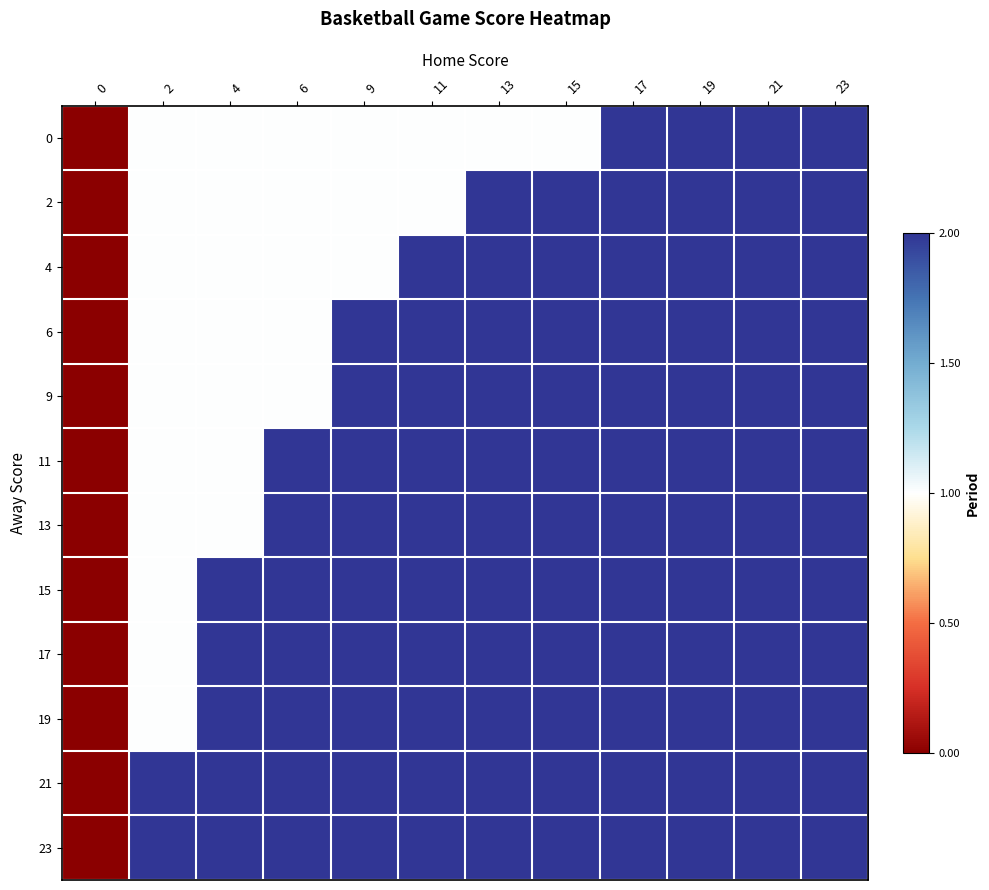

How many data points does each series have?

12